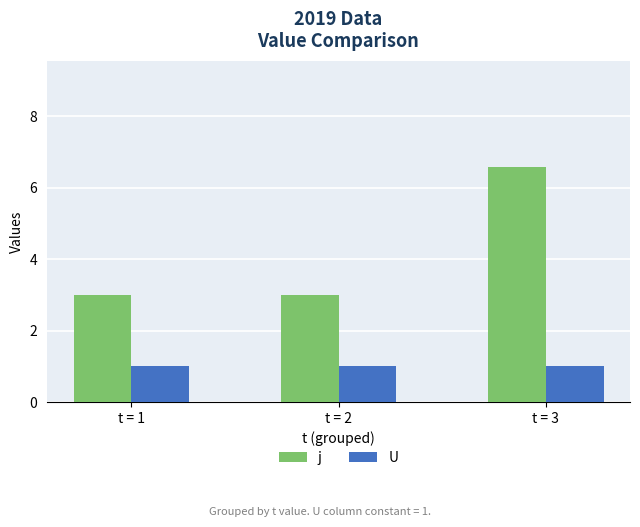

The value of j at t = 3 is 10.5. True or false?

False